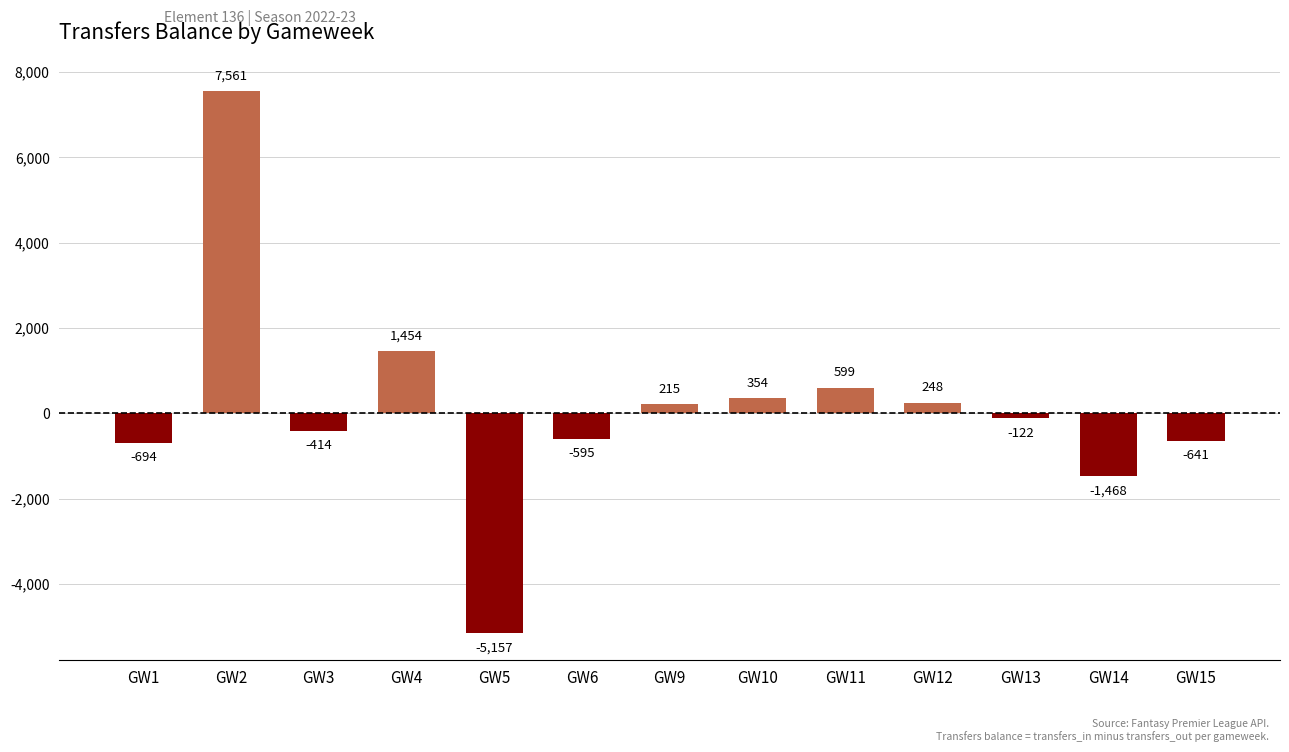

What is the difference between the values at GW14 and GW1?

774